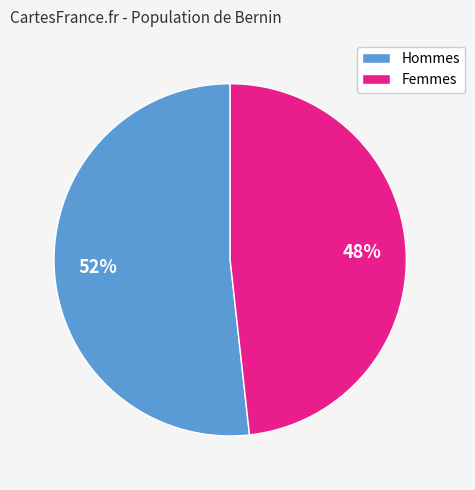

Approximately how many times larger is the value at Hommes compared to Femmes?

1.1